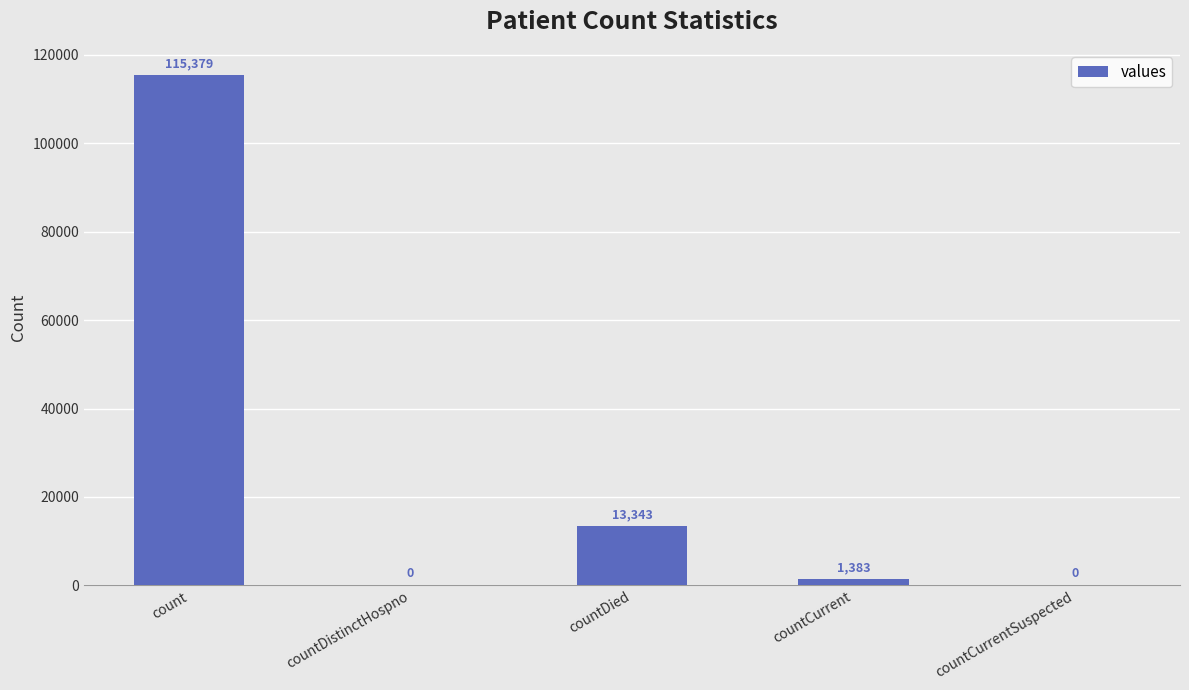

Approximately how many times larger is the value at count compared to countDied?

8.6